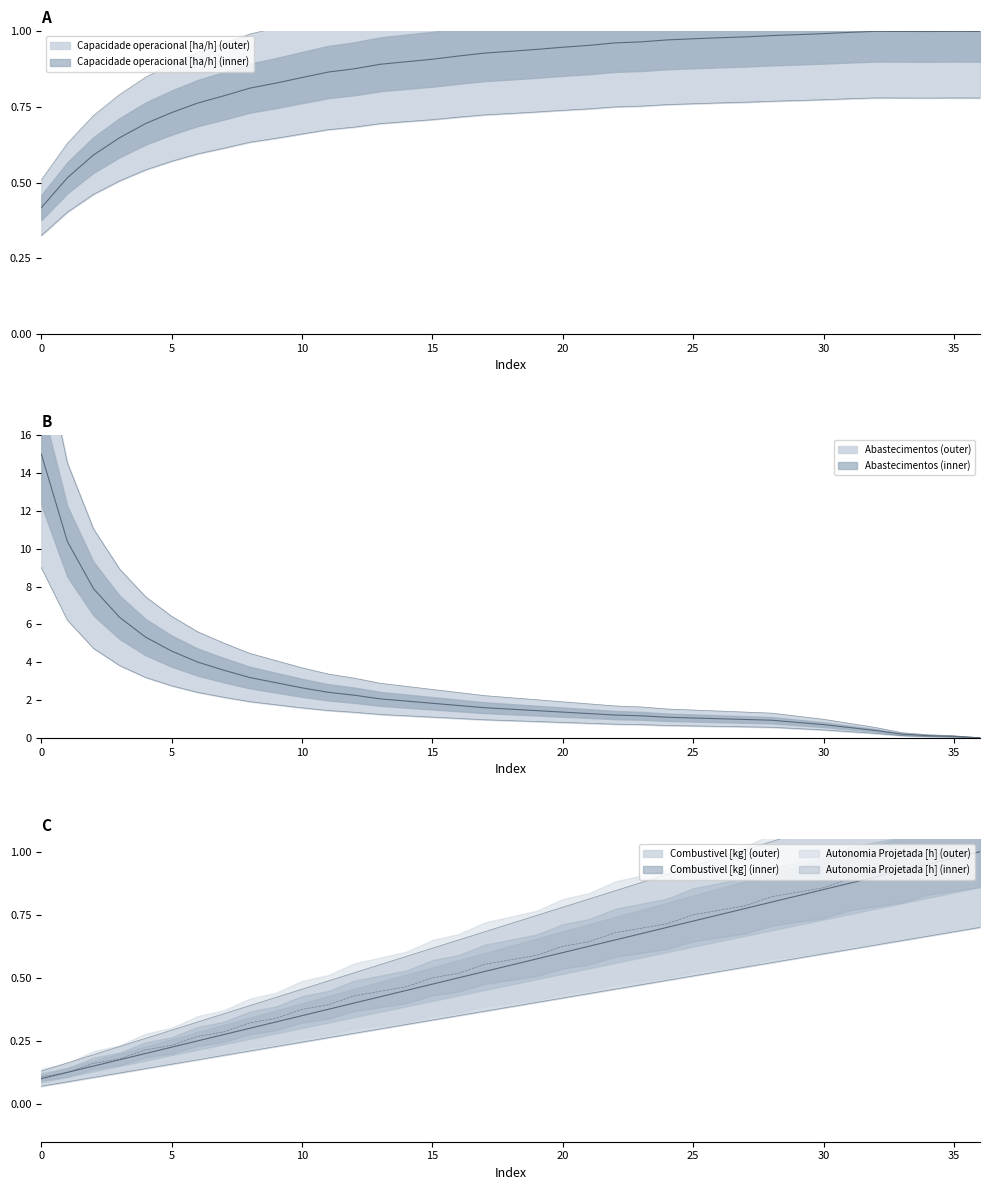

Which series ends up on top after the final intersection of Combustivel [kg] and Abastecimentos?

Combustivel [kg]